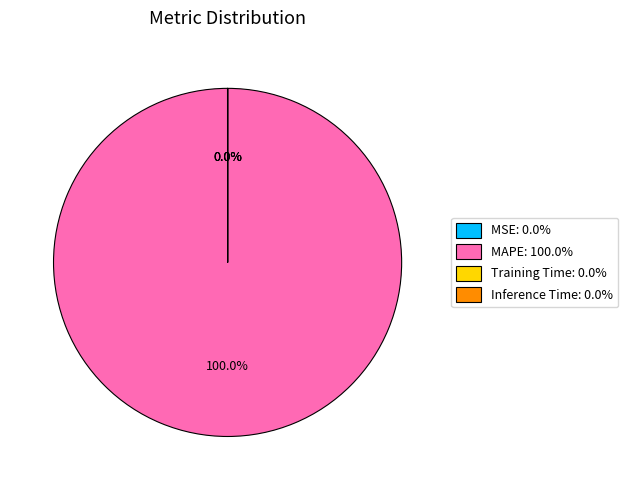

Between MAPE and MSE, which is larger?

MAPE